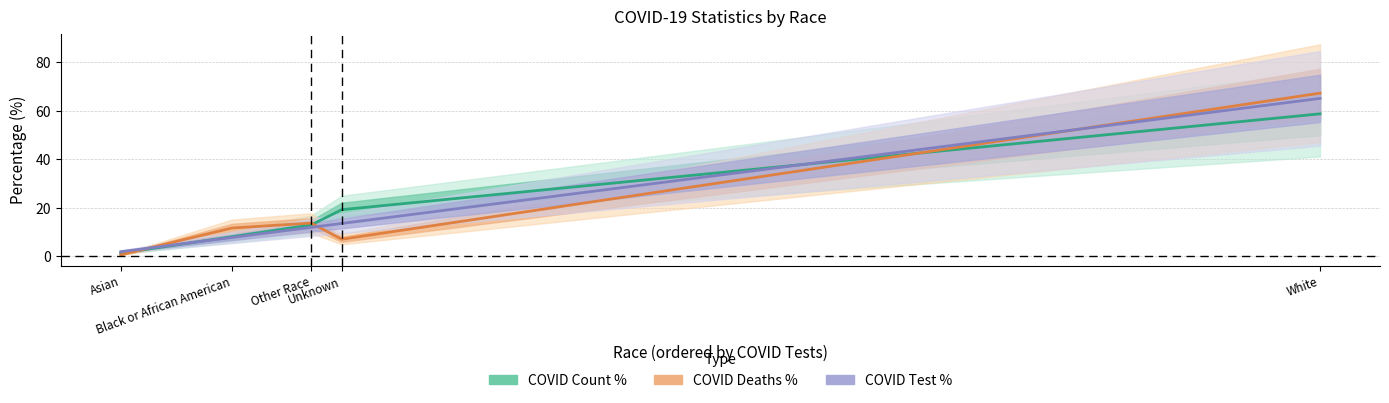

At which category is the sum across all series the highest?

White